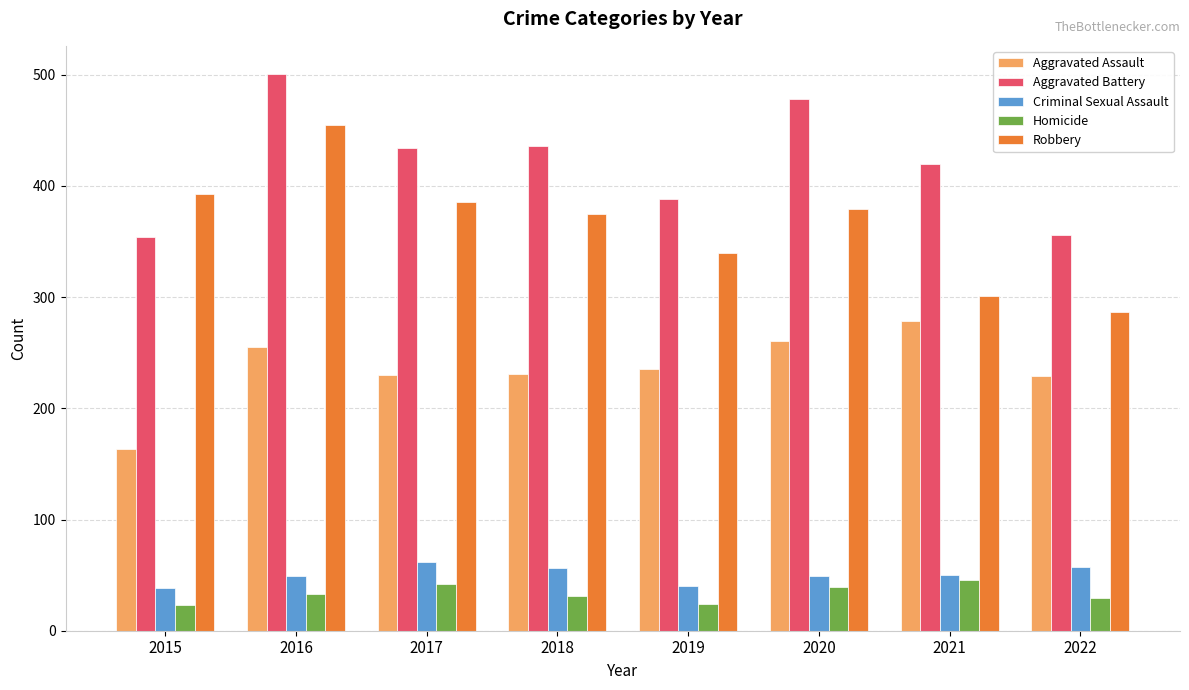

What are all the series names shown in the legend?

Aggravated Assault, Aggravated Battery, Criminal Sexual Assault, Homicide, Robbery